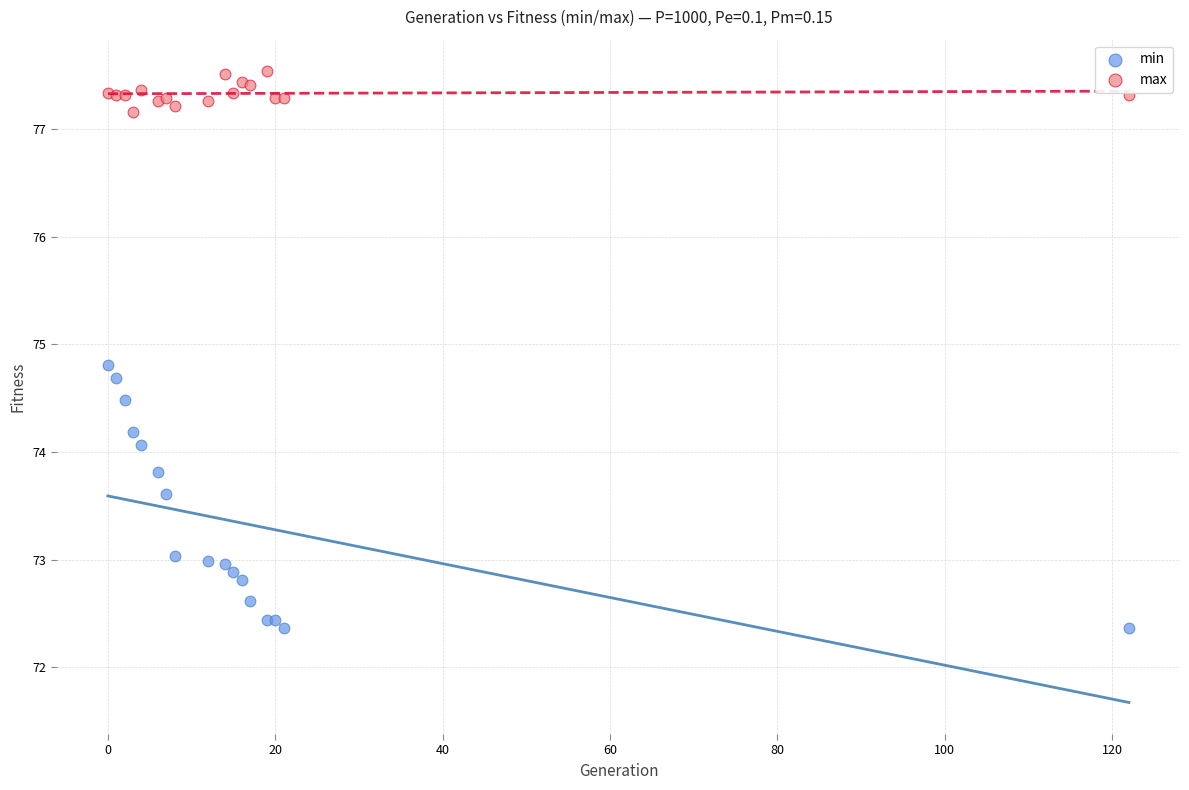

Which series has the widest spread of Y values?

min